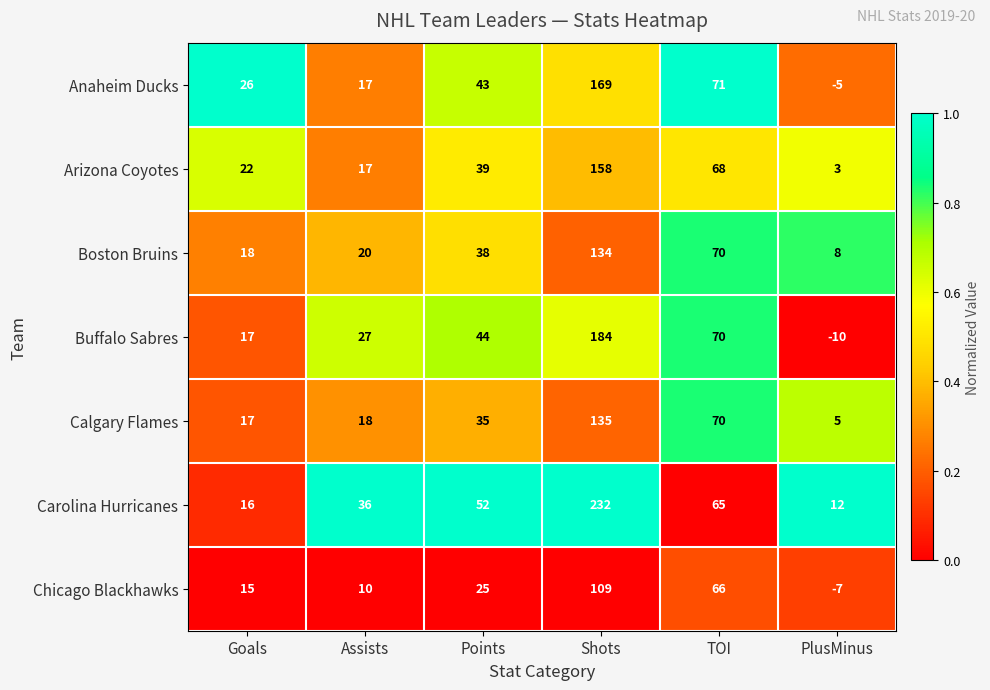

Is the value of Buffalo Sabres at PlusMinus greater than the value of Calgary Flames at Shots?

No